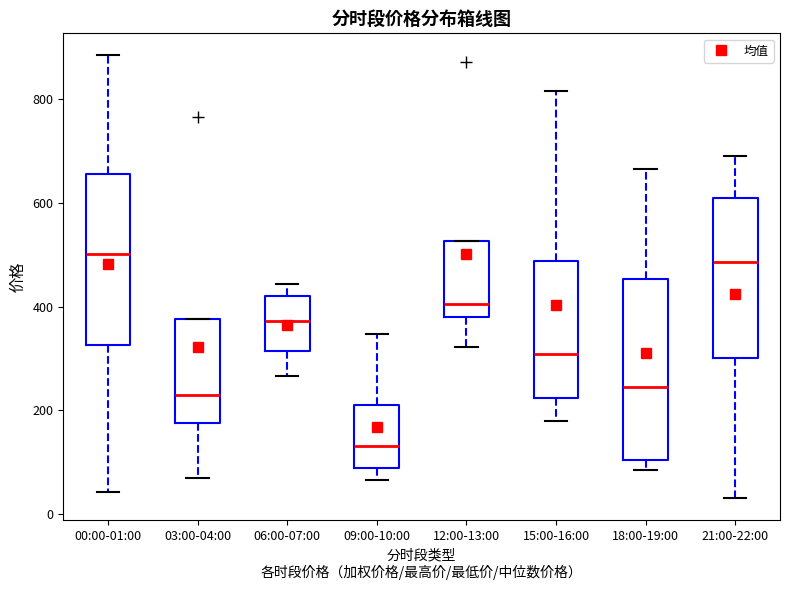

Reading left to right, read every box against the y-axis: the position of its median line, the range the box covers, and the ends of its whiskers. The values are not printed on the chart, so give them approximately, as read against the axis.

00:00-01:00: median 500, box 320 to 660, whiskers 40 to 880
03:00-04:00: median 220, box 180 to 380, whiskers 60 to 380
06:00-07:00: median 380, box 320 to 420, whiskers 260 to 440
09:00-10:00: median 140, box 80 to 200, whiskers 60 to 340
12:00-13:00: median 400, box 380 to 520, whiskers 320 to 520
15:00-16:00: median 300, box 220 to 480, whiskers 180 to 820
18:00-19:00: median 240, box 100 to 460, whiskers 80 to 660
21:00-22:00: median 480, box 300 to 600, whiskers 40 to 680